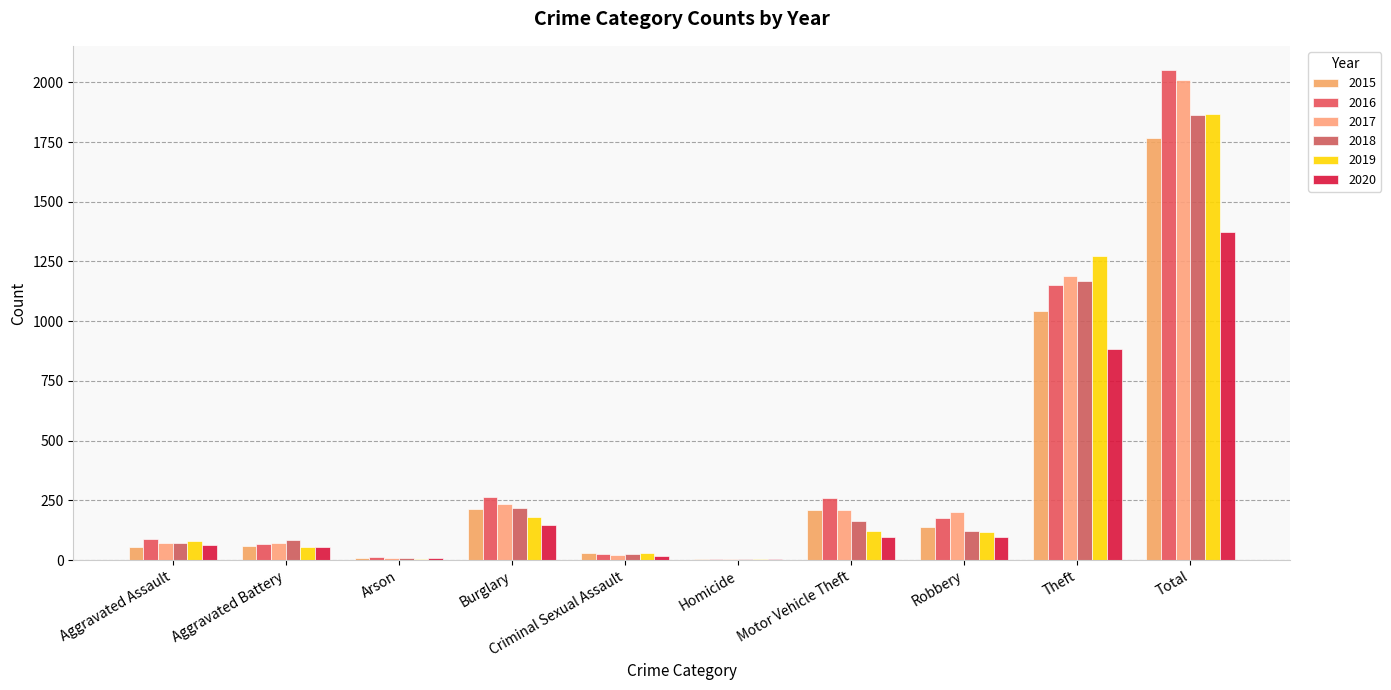

What is the label of the 3rd bar from the left?

Arson